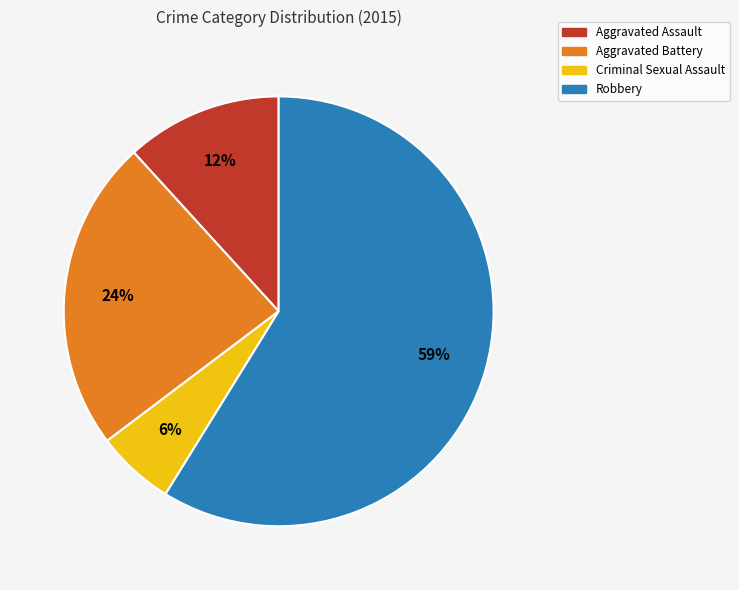

To the nearest percent, what is the average slice percentage?

25%